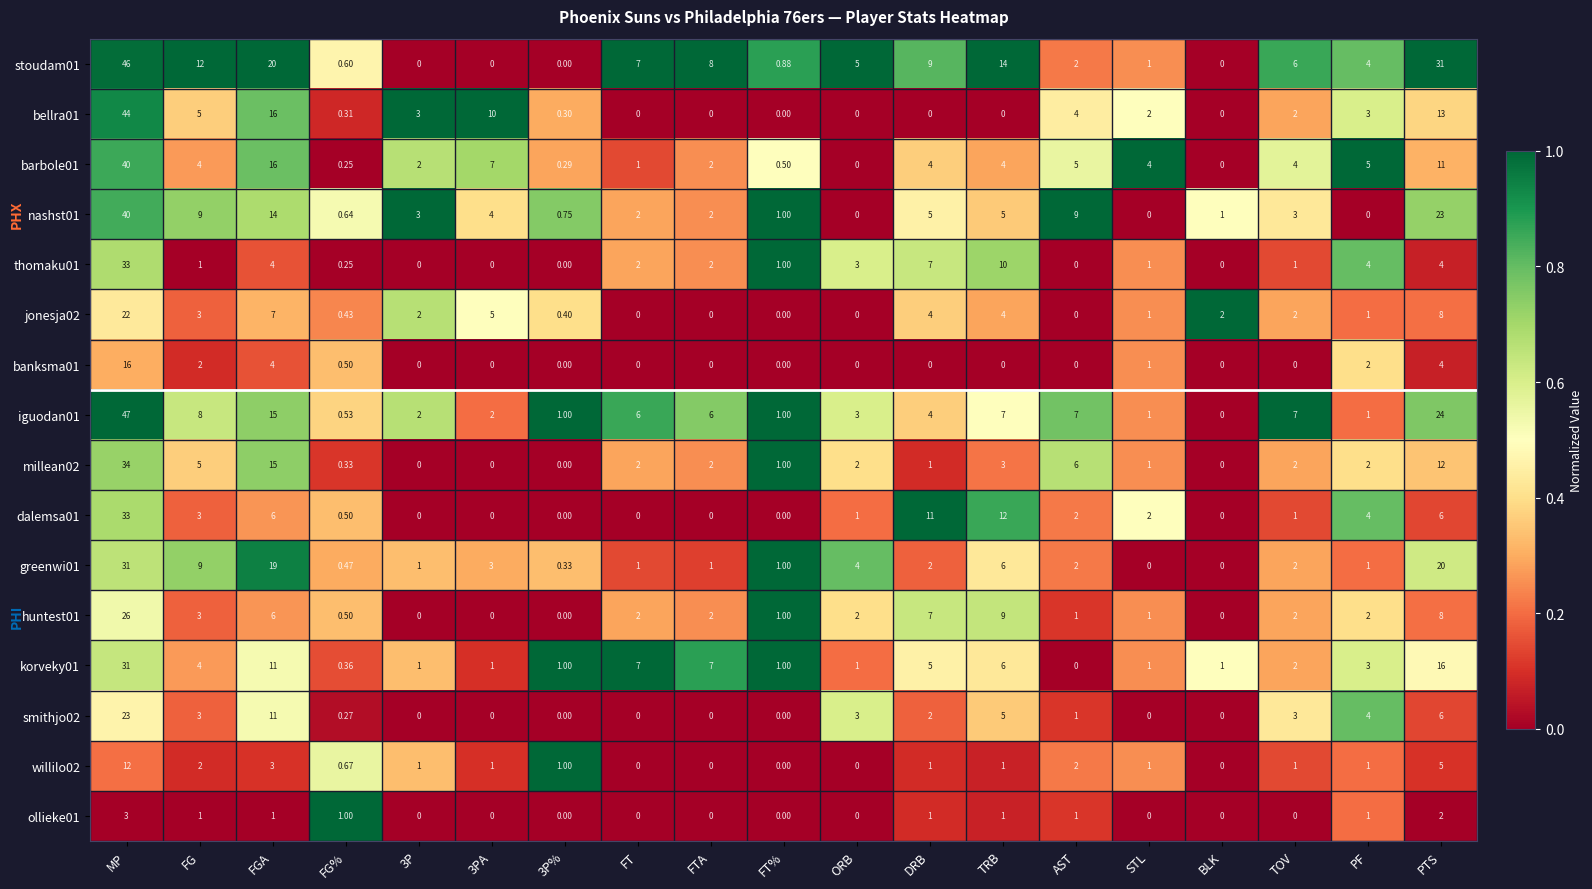

Which label corresponds to the largest value in the chart?

MP